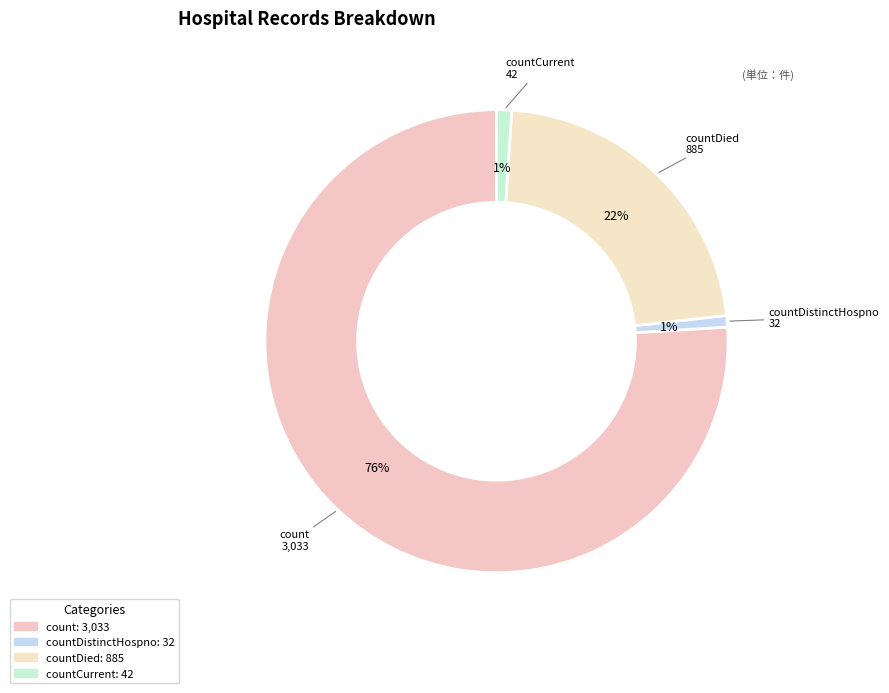

Count the number of slices in the pie.

4